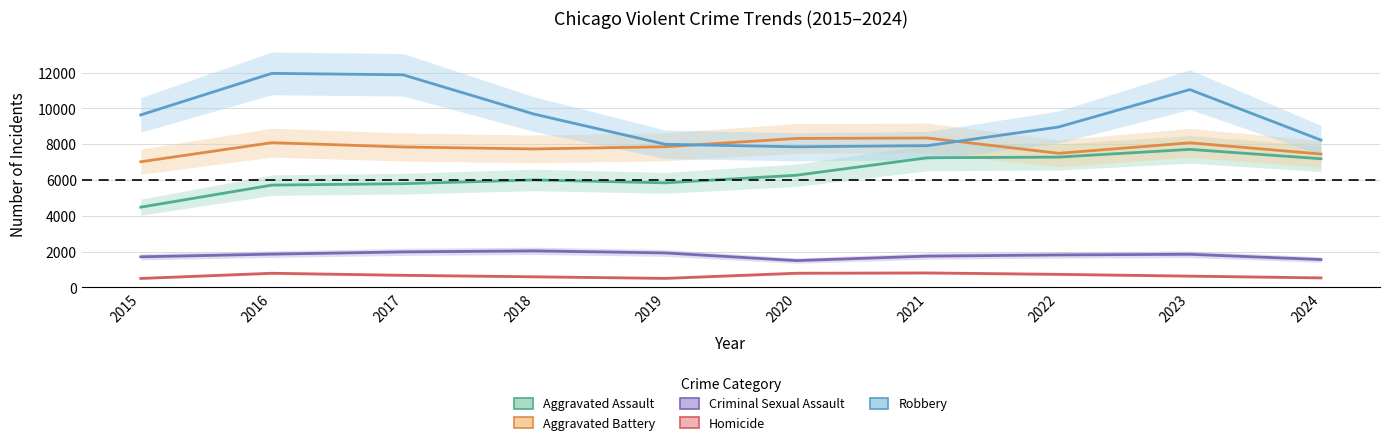

What is the value of the Aggravated Assault point at the 6th from the left?

6265